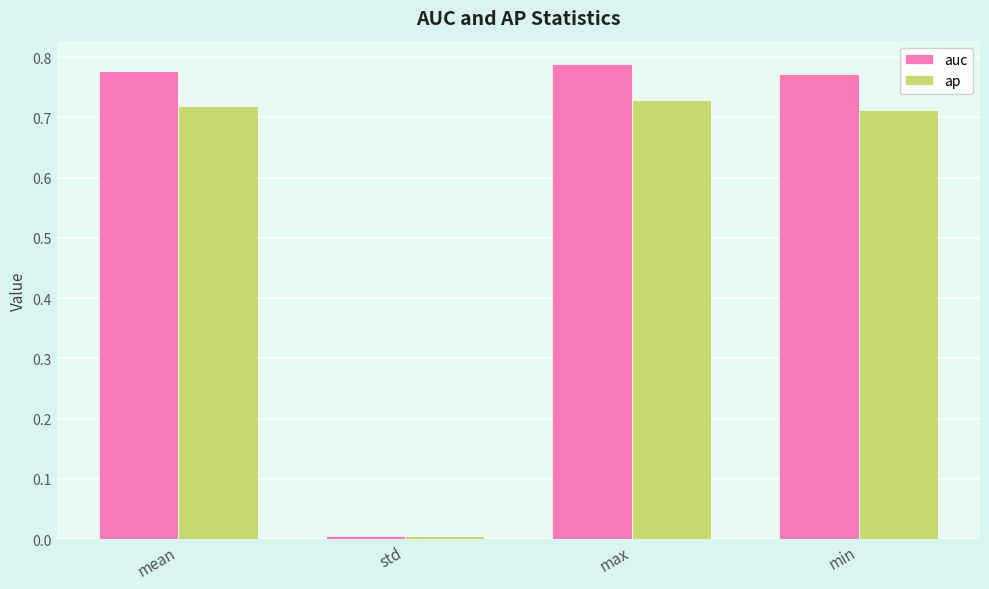

What is the sum of the ap values at max and min?

1.4